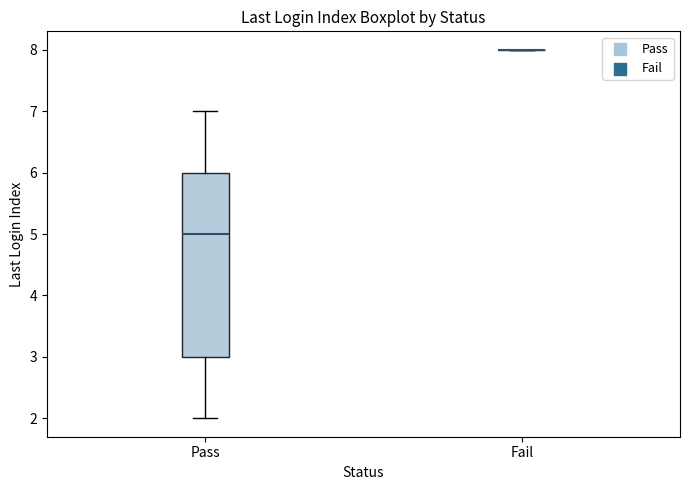

Reading left to right, read every box against the y-axis: the position of its median line, the range the box covers, and the ends of its whiskers. The values are not printed on the chart, so give them approximately, as read against the axis.

Pass: median 5, box 3 to 6, whiskers 2 to 7
Fail: box collapsed to a line at 8, whiskers 8 to 8